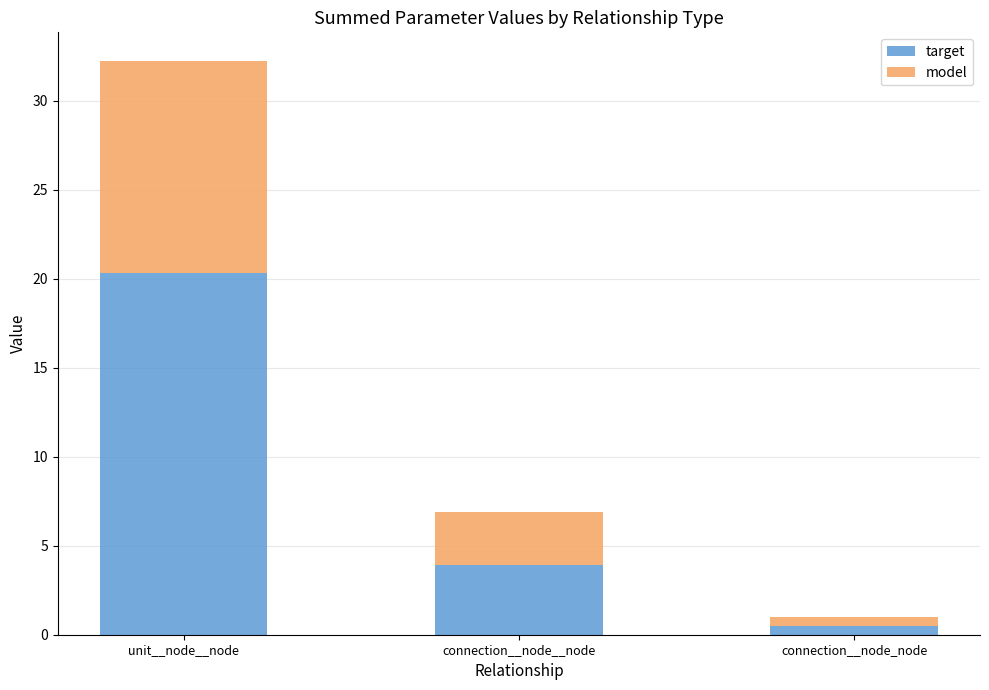

True or false: target has a value of 4.6 at unit__node__node.

False